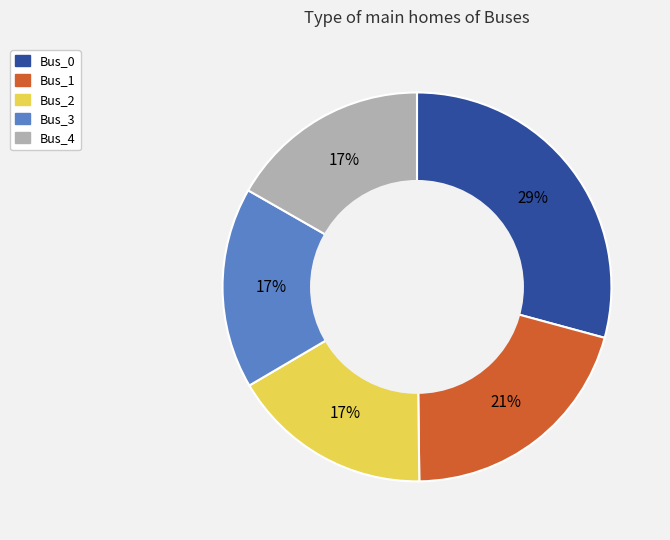

To the nearest percent, what is the average slice percentage?

20%